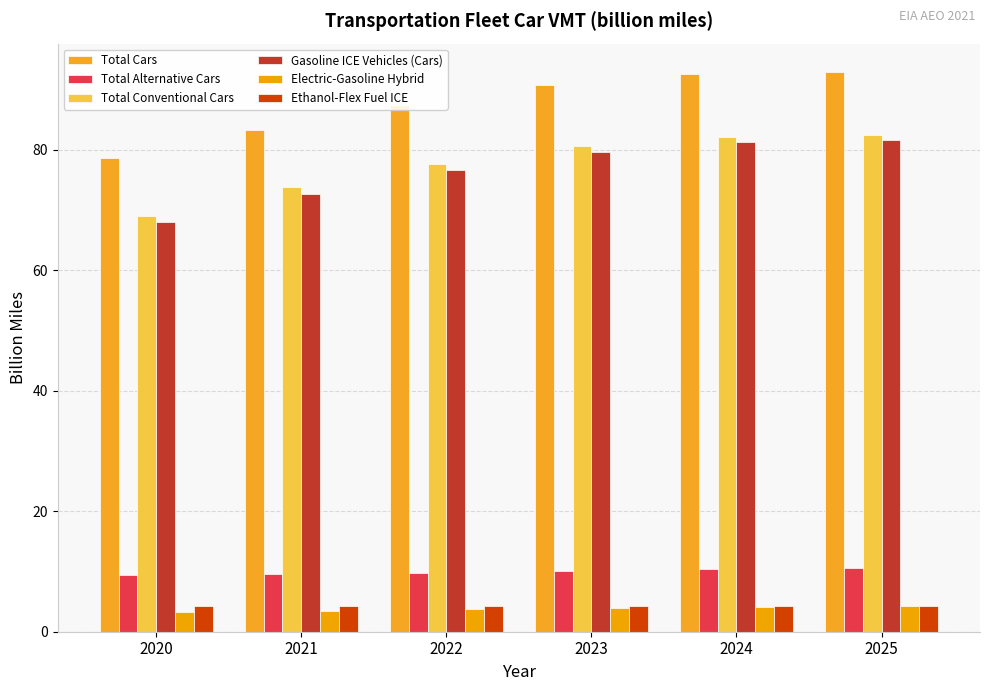

How many bars are there in each group?

6